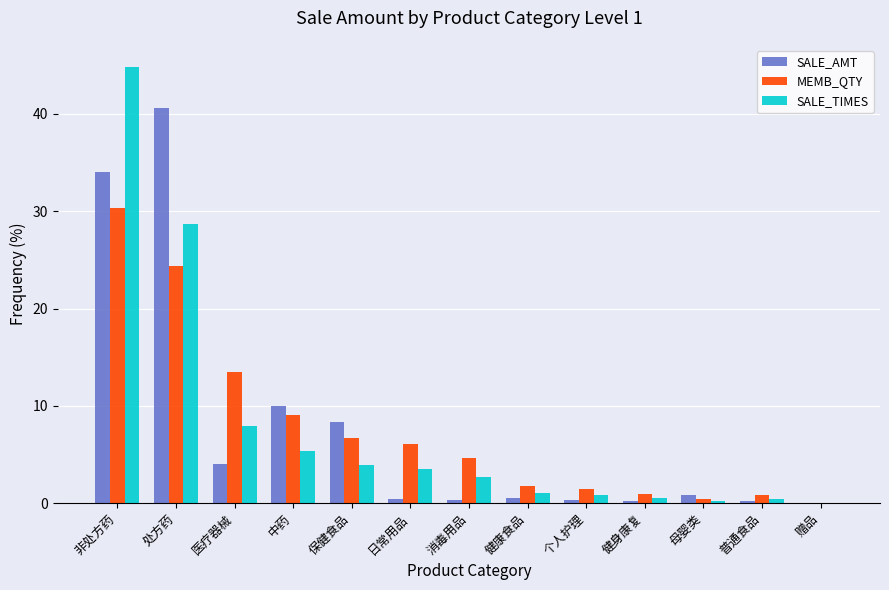

How many series are shown in this chart?

3